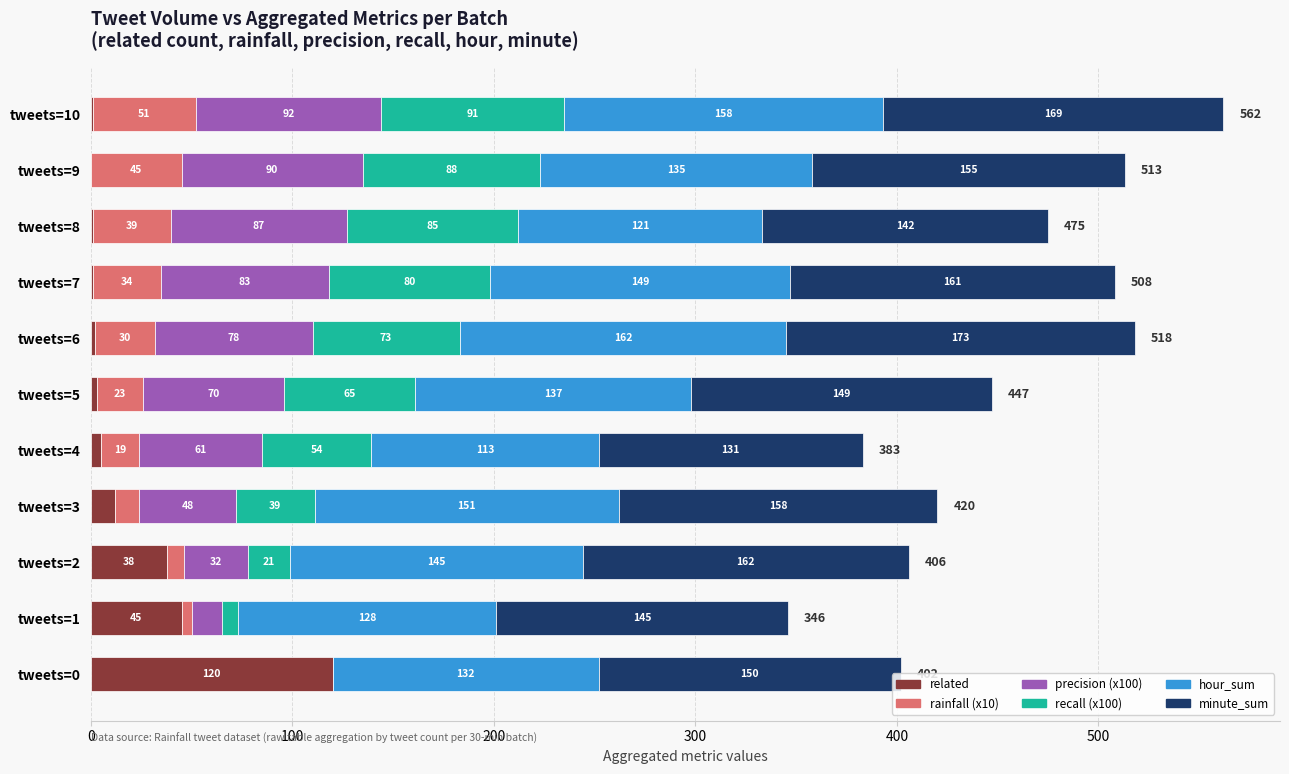

What is the highest value of the related series?

120